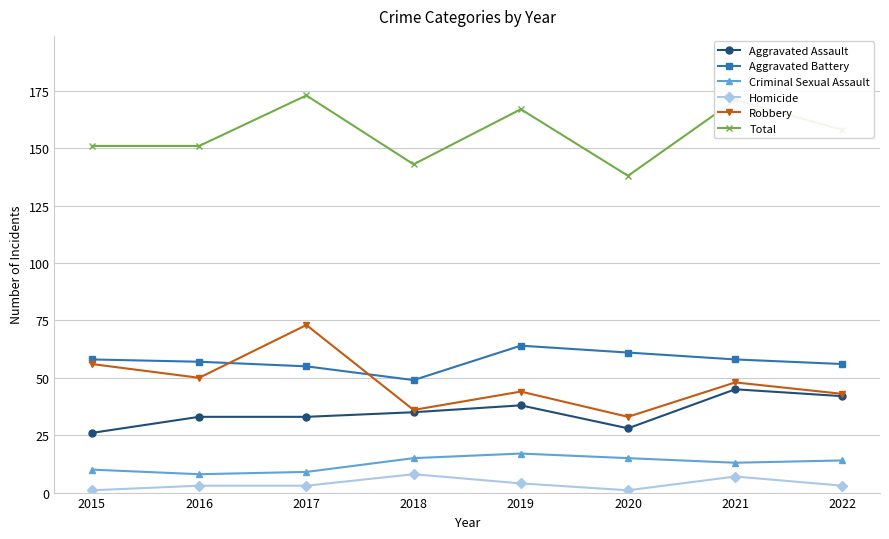

At which label does Criminal Sexual Assault reach its peak?

2019